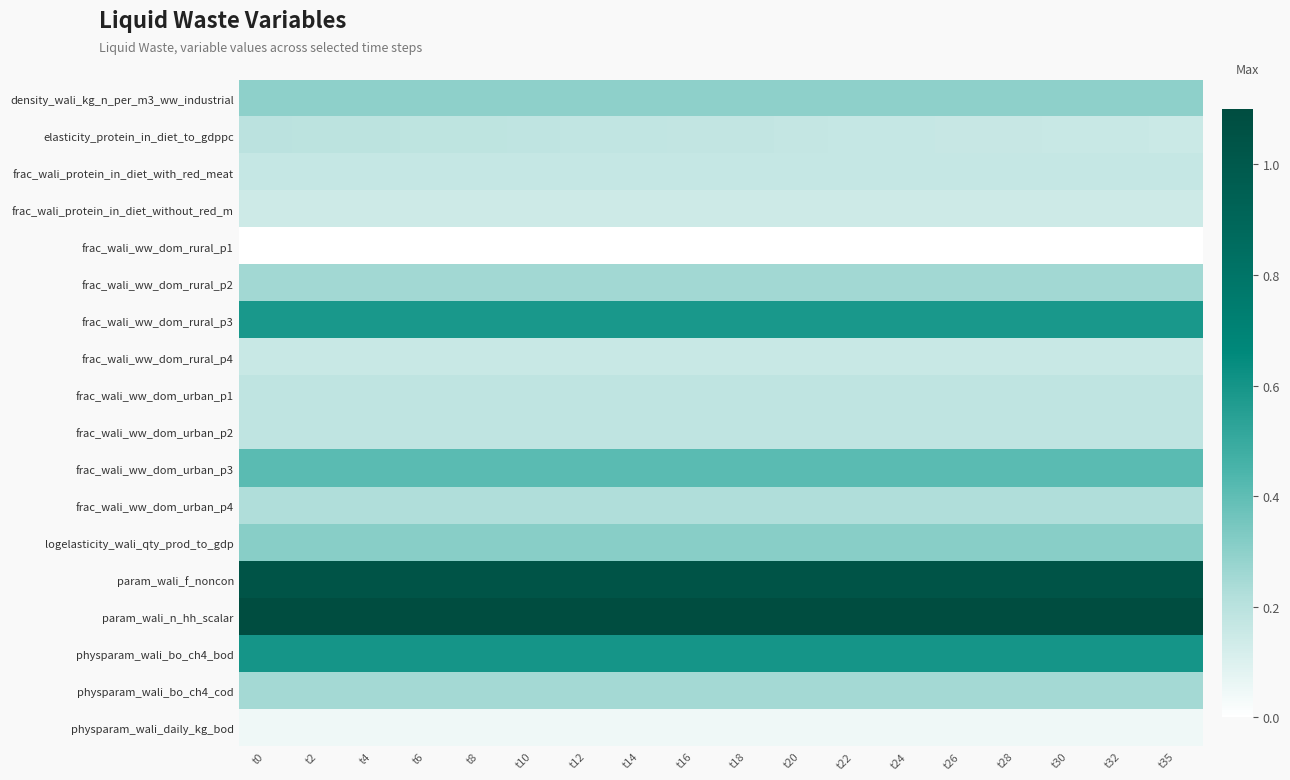

Reading left to right, what are all the values shown in this chart?

density_wali_kg_n_per_m3_ww_industrial: t0=0.3	t2=0.3	t4=0.3	t6=0.3	t8=0.3	t10=0.3	t12=0.3	t14=0.3	t16=0.3	t18=0.3	t20=0.3	t22=0.3	t24=0.3	t26=0.3	t28=0.3	t30=0.3	t32=0.3	t35=0.3
elasticity_protein_in_diet_to_gdppc: t0=0.2	t2=0.2	t4=0.2	t6=0.2	t8=0.2	t10=0.2	t12=0.2	t14=0.2	t16=0.2	t18=0.2	t20=0.2	t22=0.2	t24=0.2	t26=0.2	t28=0.2	t30=0.2	t32=0.2	t35=0.2
frac_wali_protein_in_diet_with_red_meat: t0=0.2	t2=0.2	t4=0.2	t6=0.2	t8=0.2	t10=0.2	t12=0.2	t14=0.2	t16=0.2	t18=0.2	t20=0.2	t22=0.2	t24=0.2	t26=0.2	t28=0.2	t30=0.2	t32=0.2	t35=0.2
frac_wali_protein_in_diet_without_red_m: t0=0.1	t2=0.1	t4=0.1	t6=0.1	t8=0.1	t10=0.1	t12=0.1	t14=0.1	t16=0.1	t18=0.1	t20=0.1	t22=0.1	t24=0.1	t26=0.1	t28=0.1	t30=0.1	t32=0.1	t35=0.1
frac_wali_ww_dom_rural_p1: t0=0.0	t2=0.0	t4=0.0	t6=0.0	t8=0.0	t10=0.0	t12=0.0	t14=0.0	t16=0.0	t18=0.0	t20=0.0	t22=0.0	t24=0.0	t26=0.0	t28=0.0	t30=0.0	t32=0.0	t35=0.0
frac_wali_ww_dom_rural_p2: t0=0.3	t2=0.3	t4=0.3	t6=0.3	t8=0.3	t10=0.3	t12=0.3	t14=0.3	t16=0.3	t18=0.3	t20=0.3	t22=0.3	t24=0.3	t26=0.3	t28=0.3	t30=0.3	t32=0.3	t35=0.3
frac_wali_ww_dom_rural_p3: t0=0.6	t2=0.6	t4=0.6	t6=0.6	t8=0.6	t10=0.6	t12=0.6	t14=0.6	t16=0.6	t18=0.6	t20=0.6	t22=0.6	t24=0.6	t26=0.6	t28=0.6	t30=0.6	t32=0.6	t35=0.6
frac_wali_ww_dom_rural_p4: t0=0.2	t2=0.2	t4=0.2	t6=0.2	t8=0.2	t10=0.2	t12=0.2	t14=0.2	t16=0.2	t18=0.2	t20=0.2	t22=0.2	t24=0.2	t26=0.2	t28=0.2	t30=0.2	t32=0.2	t35=0.2
frac_wali_ww_dom_urban_p1: t0=0.2	t2=0.2	t4=0.2	t6=0.2	t8=0.2	t10=0.2	t12=0.2	t14=0.2	t16=0.2	t18=0.2	t20=0.2	t22=0.2	t24=0.2	t26=0.2	t28=0.2	t30=0.2	t32=0.2	t35=0.2
frac_wali_ww_dom_urban_p2: t0=0.2	t2=0.2	t4=0.2	t6=0.2	t8=0.2	t10=0.2	t12=0.2	t14=0.2	t16=0.2	t18=0.2	t20=0.2	t22=0.2	t24=0.2	t26=0.2	t28=0.2	t30=0.2	t32=0.2	t35=0.2
frac_wali_ww_dom_urban_p3: t0=0.4	t2=0.4	t4=0.4	t6=0.4	t8=0.4	t10=0.4	t12=0.4	t14=0.4	t16=0.4	t18=0.4	t20=0.4	t22=0.4	t24=0.4	t26=0.4	t28=0.4	t30=0.4	t32=0.4	t35=0.4
frac_wali_ww_dom_urban_p4: t0=0.2	t2=0.2	t4=0.2	t6=0.2	t8=0.2	t10=0.2	t12=0.2	t14=0.2	t16=0.2	t18=0.2	t20=0.2	t22=0.2	t24=0.2	t26=0.2	t28=0.2	t30=0.2	t32=0.2	t35=0.2
logelasticity_wali_qty_prod_to_gdp: t0=0.3	t2=0.3	t4=0.3	t6=0.3	t8=0.3	t10=0.3	t12=0.3	t14=0.3	t16=0.3	t18=0.3	t20=0.3	t22=0.3	t24=0.3	t26=0.3	t28=0.3	t30=0.3	t32=0.3	t35=0.3
param_wali_f_noncon: t0=1.0	t2=1.0	t4=1.0	t6=1.0	t8=1.0	t10=1.0	t12=1.0	t14=1.0	t16=1.0	t18=1.0	t20=1.0	t22=1.0	t24=1.0	t26=1.0	t28=1.0	t30=1.0	t32=1.0	t35=1.0
param_wali_n_hh_scalar: t0=1.1	t2=1.1	t4=1.1	t6=1.1	t8=1.1	t10=1.1	t12=1.1	t14=1.1	t16=1.1	t18=1.1	t20=1.1	t22=1.1	t24=1.1	t26=1.1	t28=1.1	t30=1.1	t32=1.1	t35=1.1
physparam_wali_bo_ch4_bod: t0=0.6	t2=0.6	t4=0.6	t6=0.6	t8=0.6	t10=0.6	t12=0.6	t14=0.6	t16=0.6	t18=0.6	t20=0.6	t22=0.6	t24=0.6	t26=0.6	t28=0.6	t30=0.6	t32=0.6	t35=0.6
physparam_wali_bo_ch4_cod: t0=0.2	t2=0.2	t4=0.2	t6=0.2	t8=0.2	t10=0.2	t12=0.2	t14=0.2	t16=0.2	t18=0.2	t20=0.2	t22=0.2	t24=0.2	t26=0.2	t28=0.2	t30=0.2	t32=0.2	t35=0.2
physparam_wali_daily_kg_bod: t0=0.0	t2=0.0	t4=0.0	t6=0.0	t8=0.0	t10=0.0	t12=0.0	t14=0.0	t16=0.0	t18=0.0	t20=0.0	t22=0.0	t24=0.0	t26=0.0	t28=0.0	t30=0.0	t32=0.0	t35=0.0